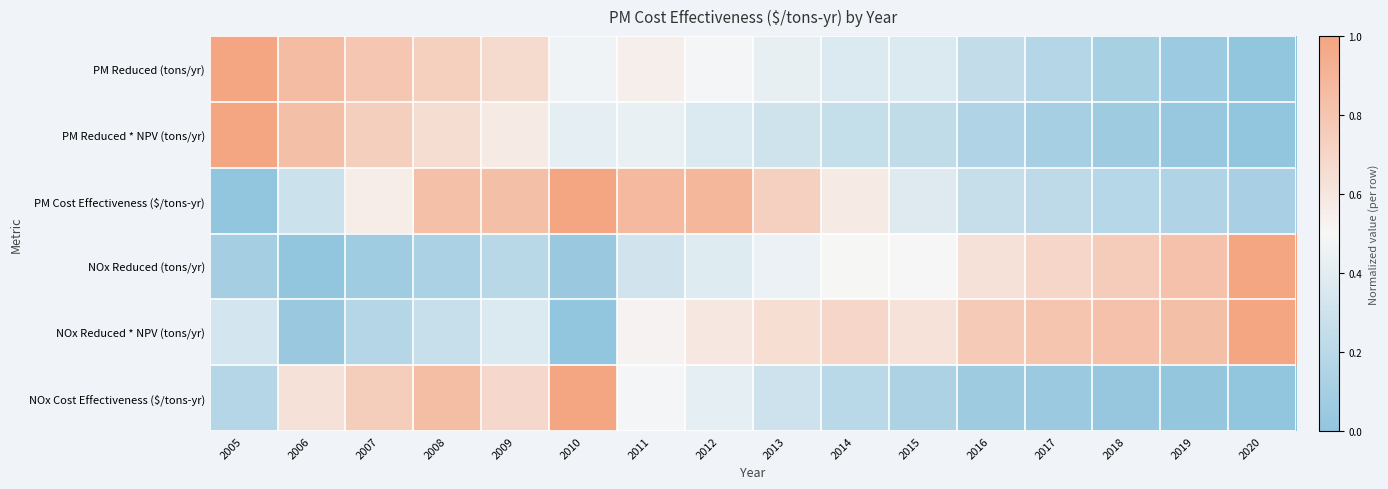

Which label corresponds to the smallest value in the chart?

2020